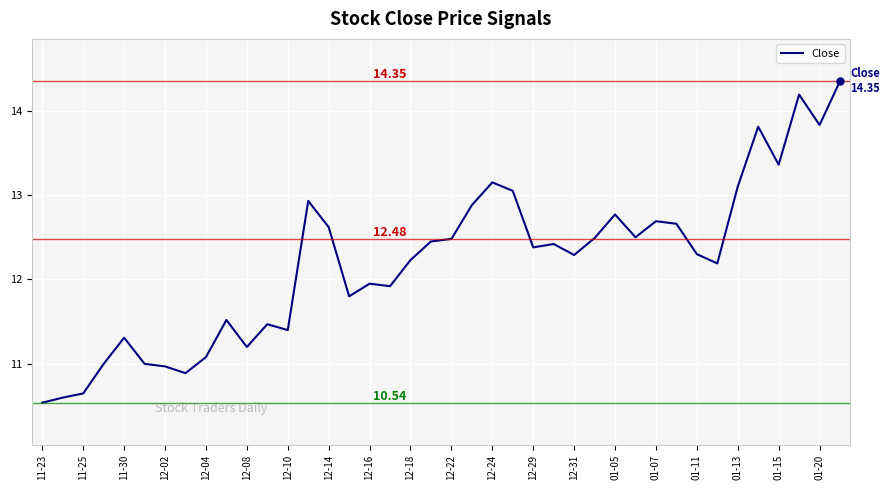

What is the change in value from 12-02 to 01-07?

+1.7